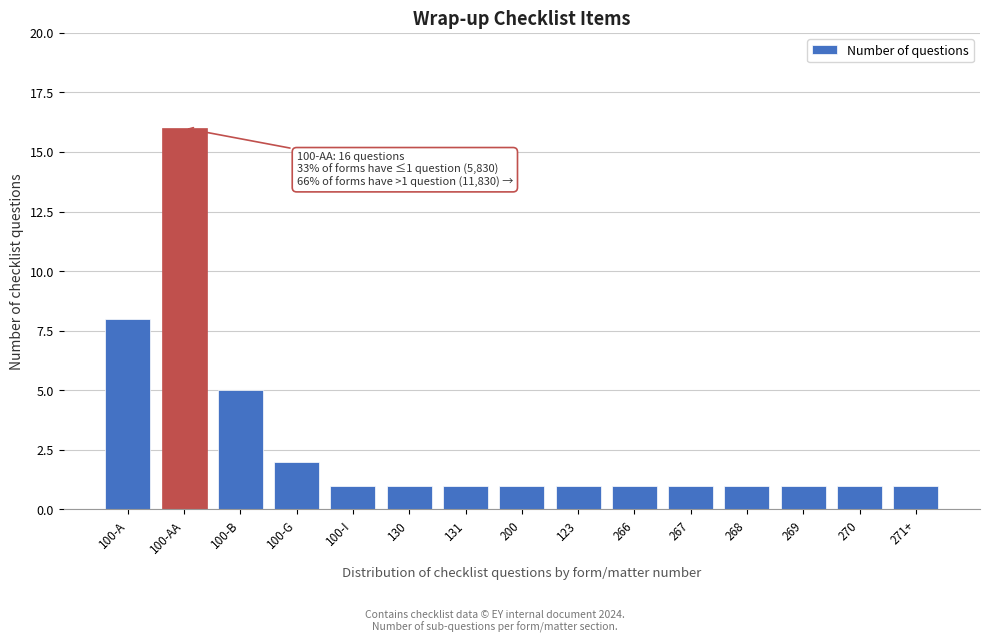

Reading right to left, extract all data points from this chart.

271+=1	270=1	269=1	268=1	267=1	266=1	123=1	200=1	131=1	130=1	100-I=1	100-G=2	100-B=5	100-AA=16	100-A=8